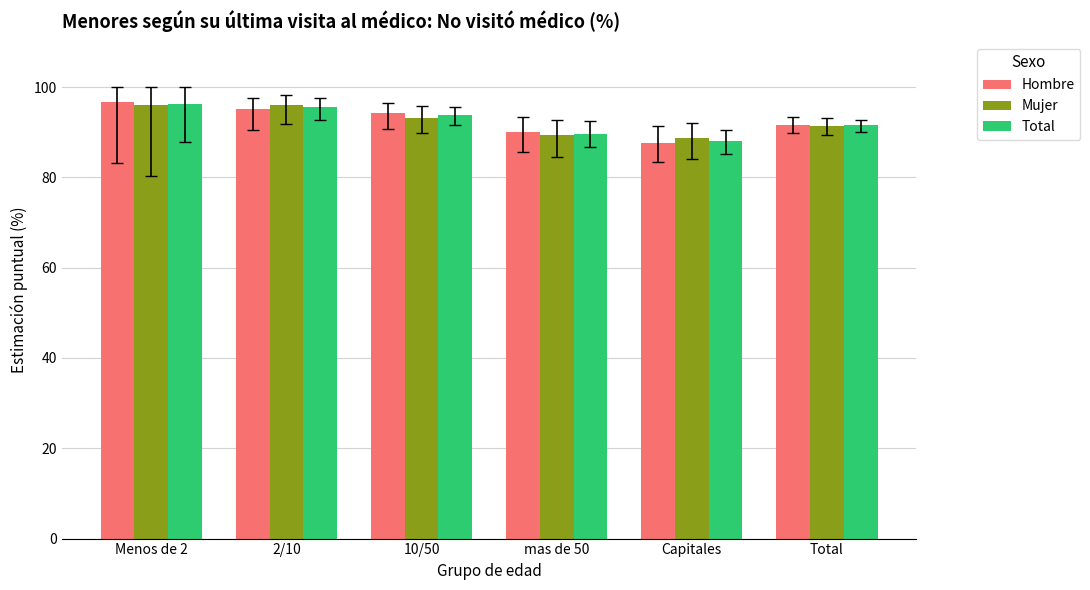

What is the difference between the Mujer values at Capitales and 2/10?

7.4